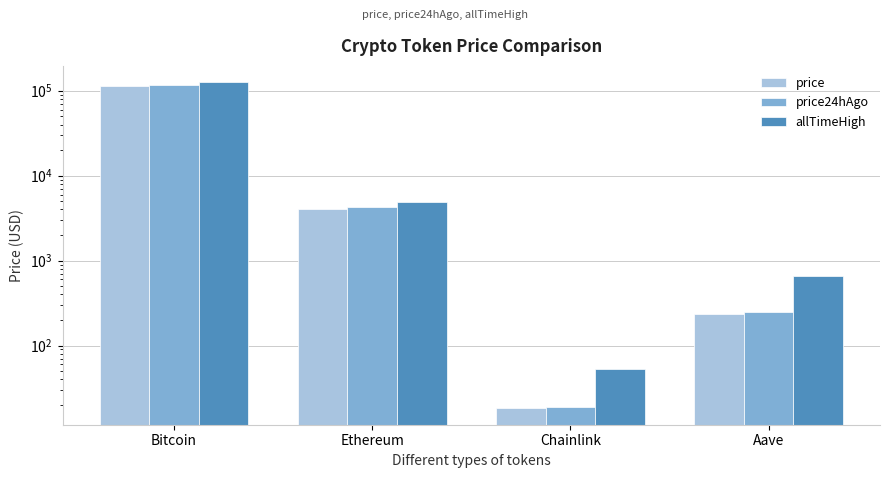

What is the difference between the maximum and second lowest values in the allTimeHigh series?

125418.3